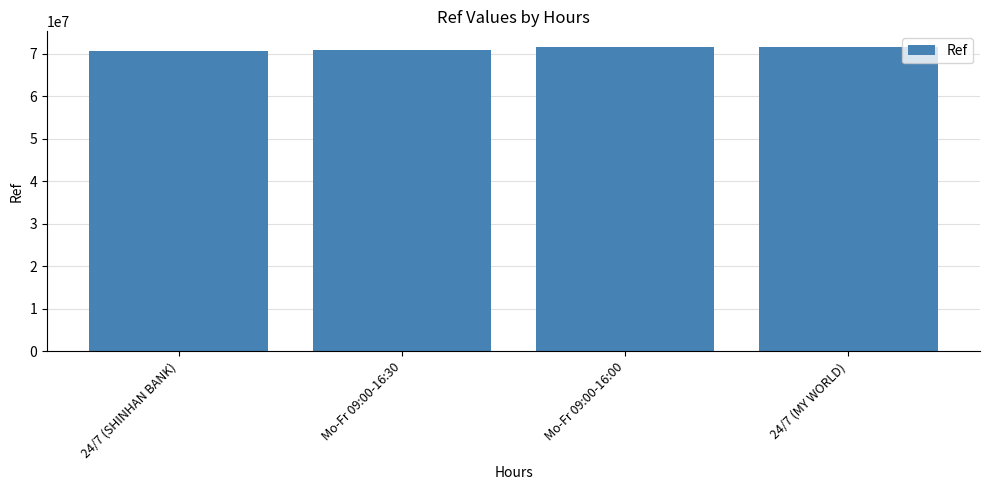

What is the sum of all values?

284752184